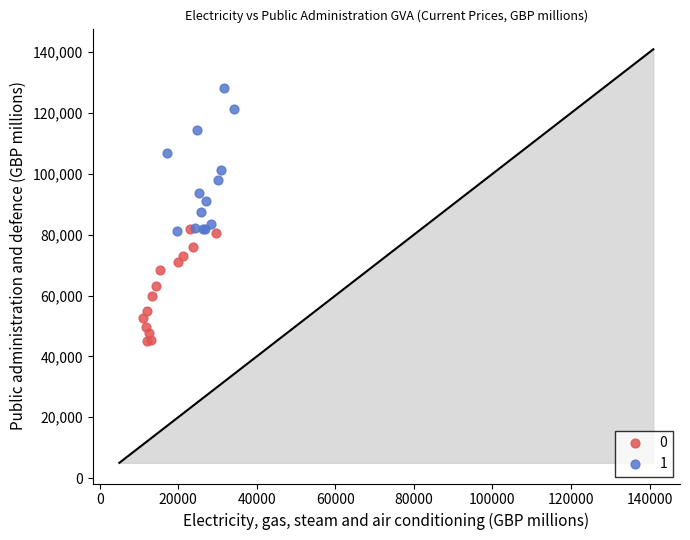

Which series has the largest Y range (max minus min)?

1